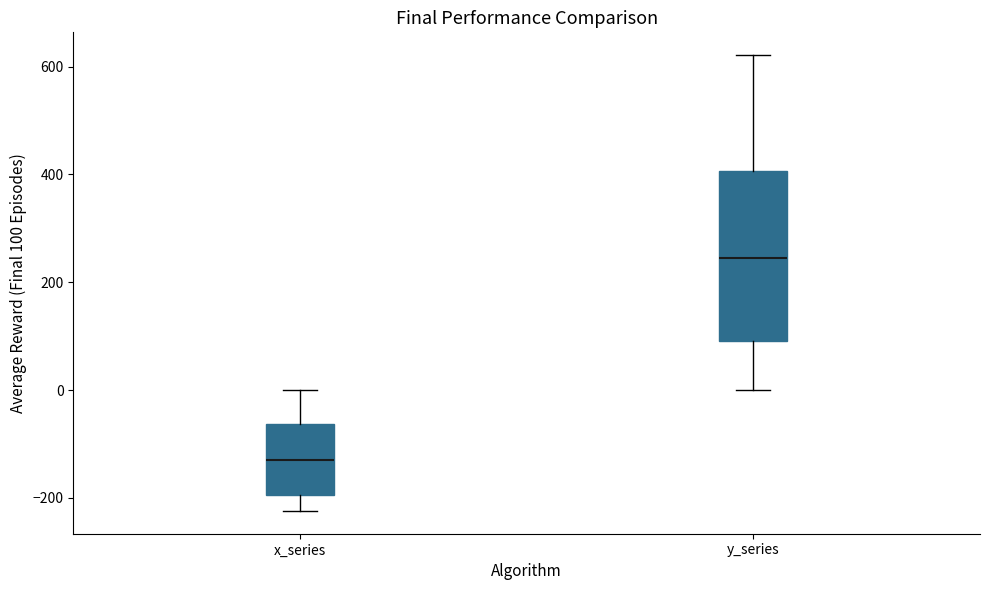

Which box's median line is the lowest?

x_series